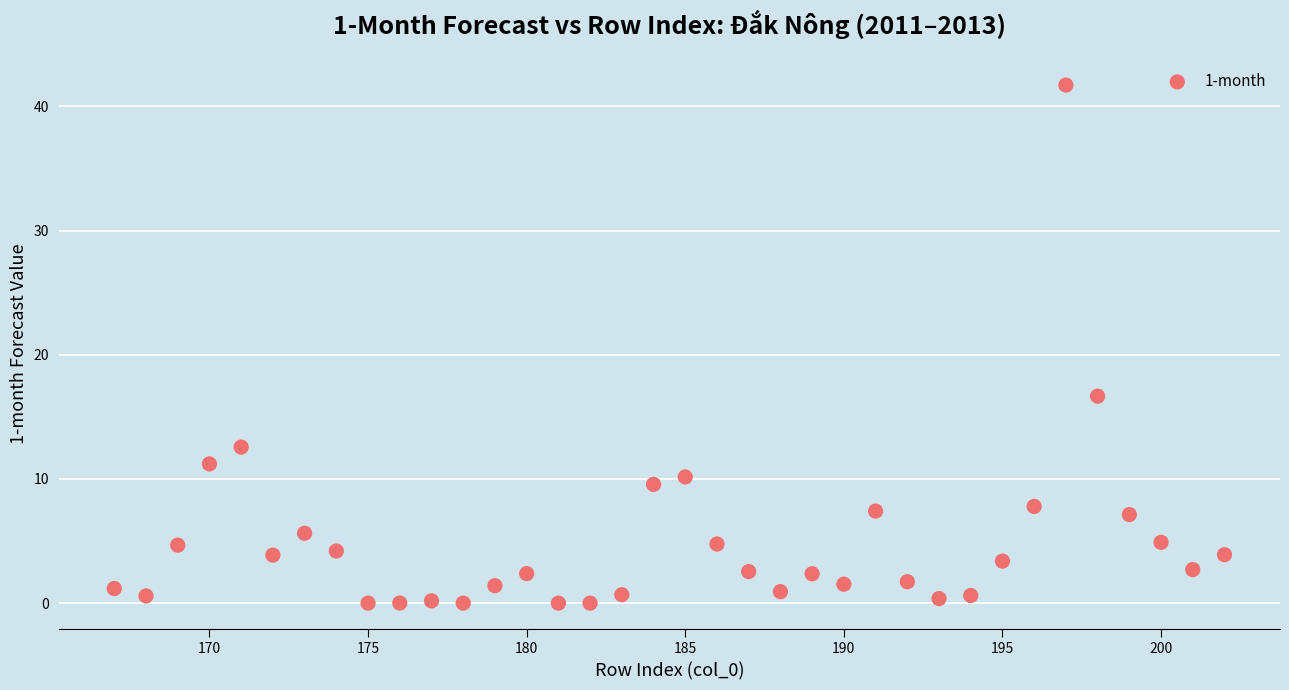

What Y value in the scatter plot is closest to 20?

16.7